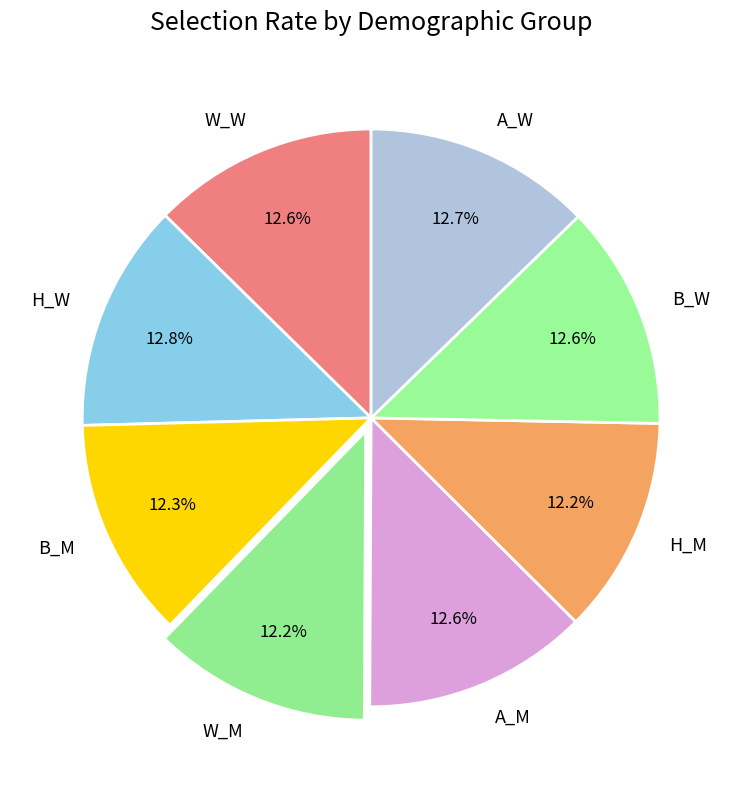

Is there any slice that represents more than half of the pie?

No